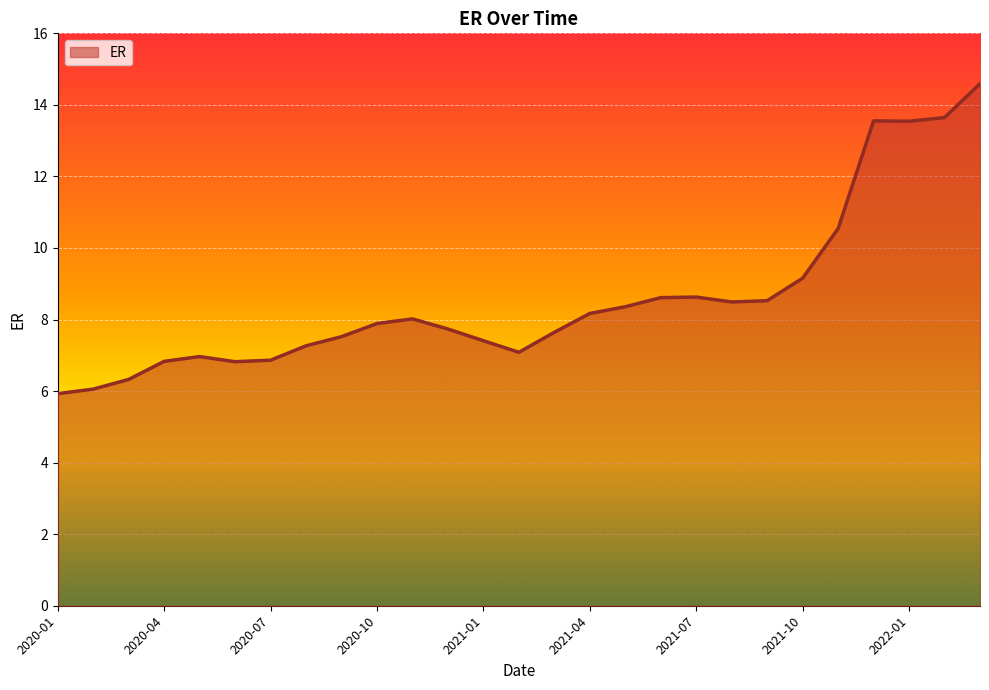

True or false: the data has more than 2 interior local peaks.

True